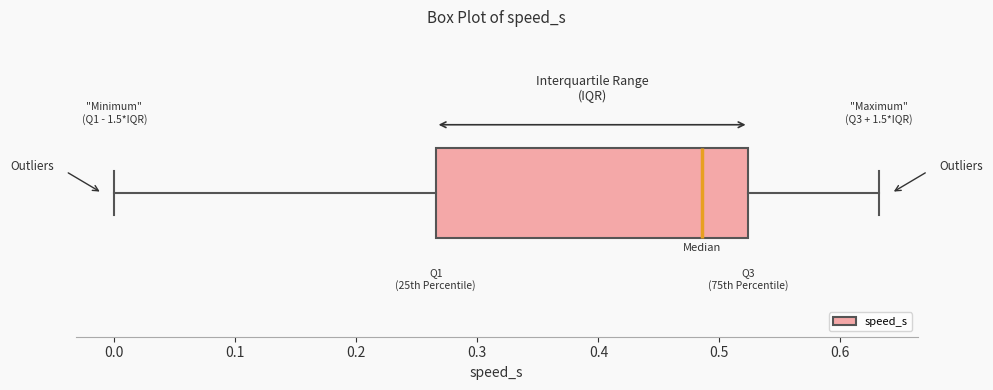

Read this box plot against the x-axis: the position of the median line, the range covered by the box, and the ends of both whiskers. The values are not printed on the chart, so give them approximately, as read against the axis.

median 0.49, box 0.27 to 0.52, whiskers 0.00 to 0.63